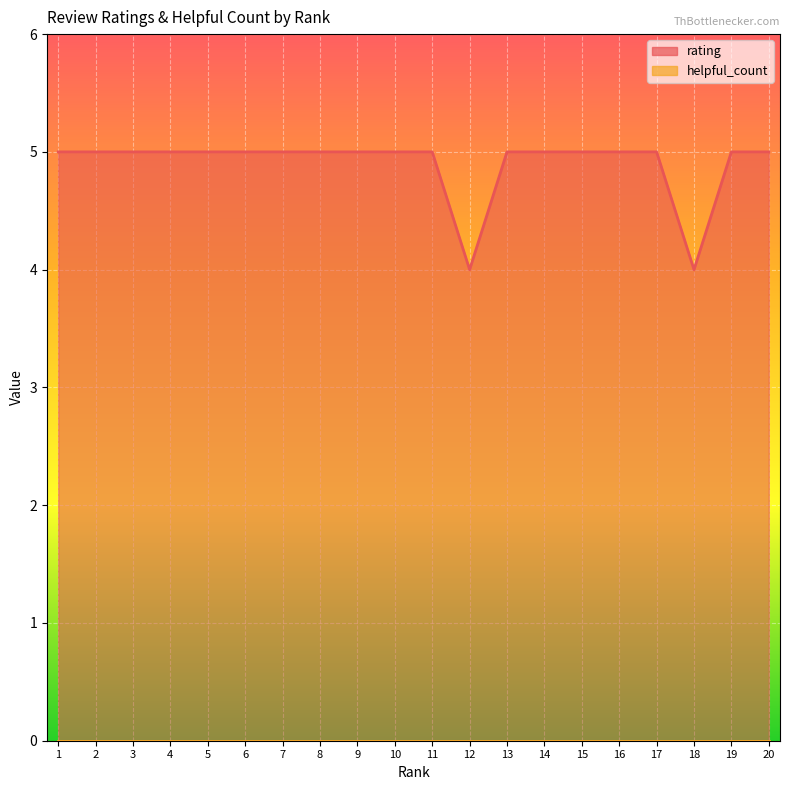

What is the difference between the second highest and second lowest values?

1